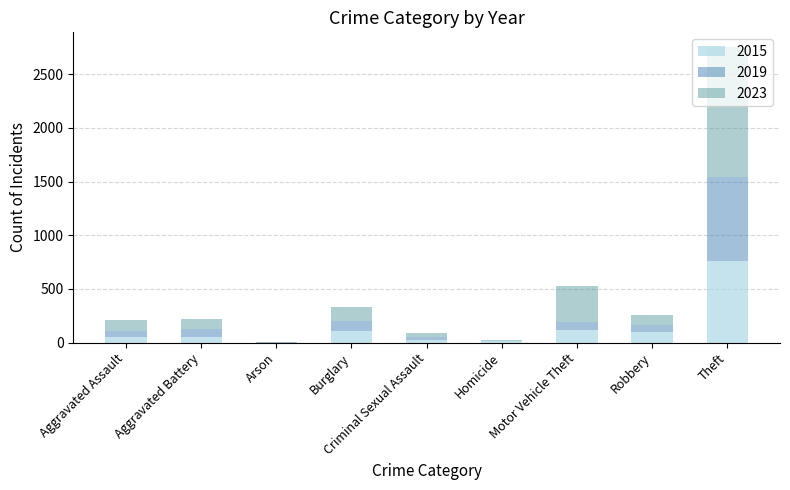

What is the total value across all series at Theft?

2752